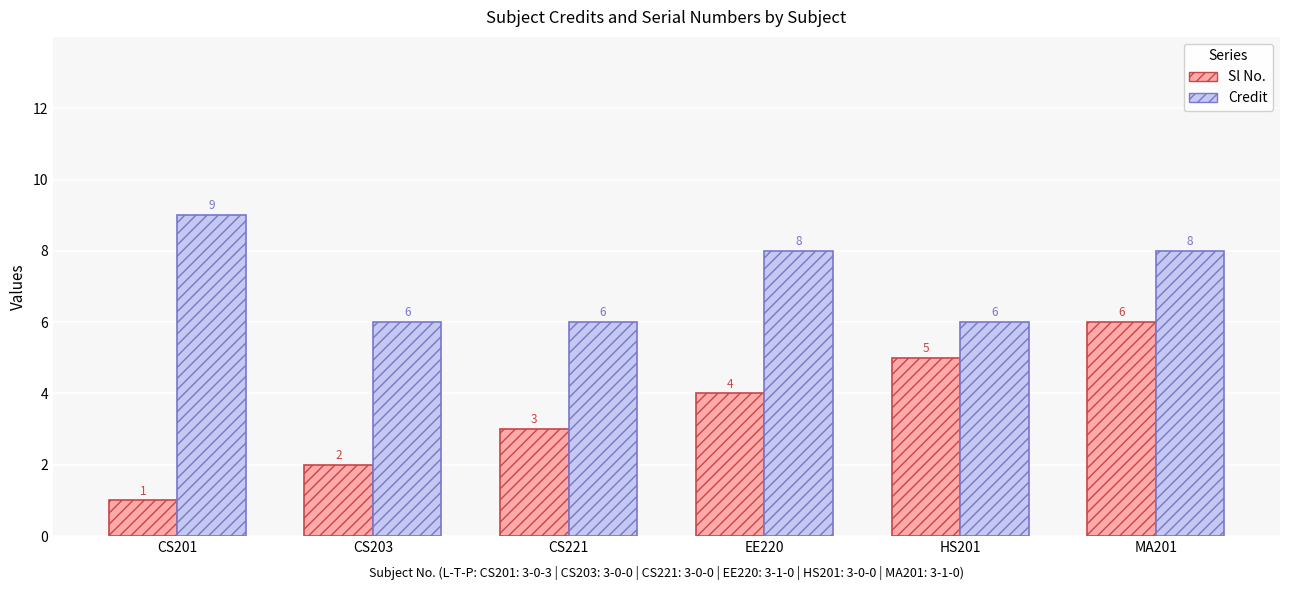

What is the label of the 3rd bar from the right?

EE220